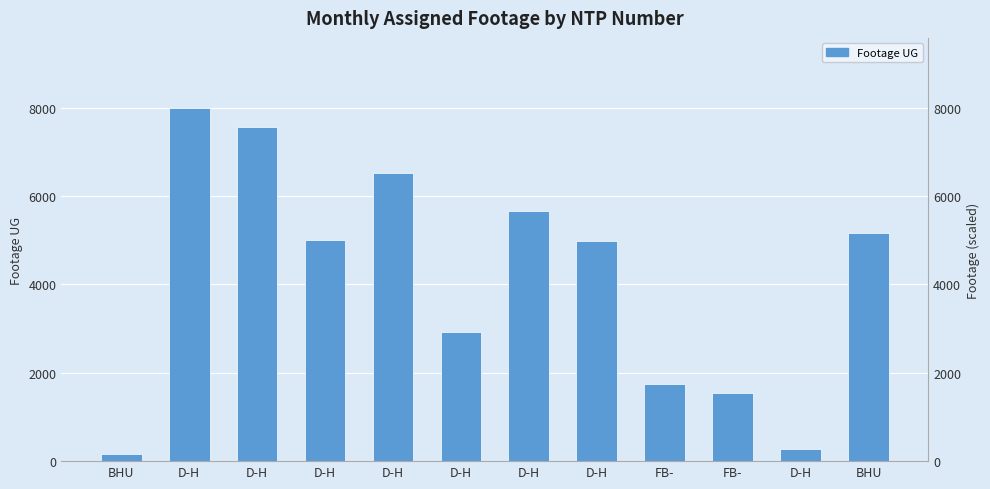

What is the difference between the second highest and minimum values?

7409